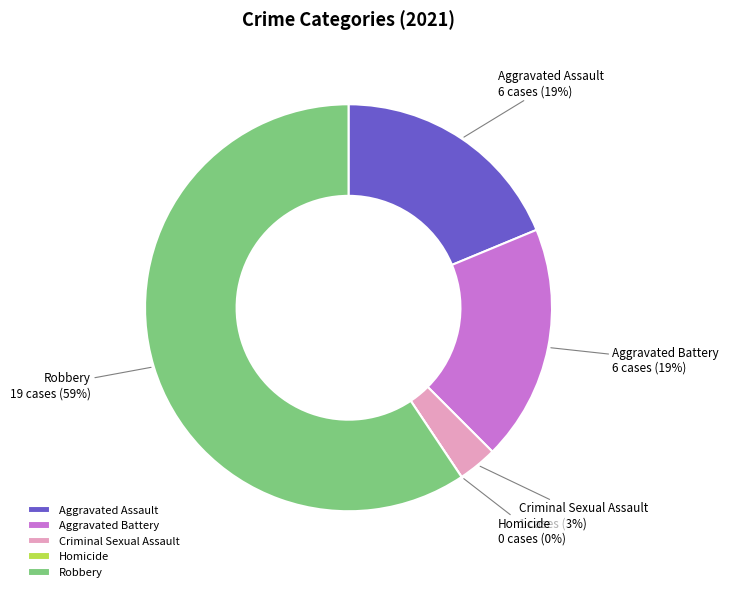

To the nearest percent, what is the average slice percentage?

20%